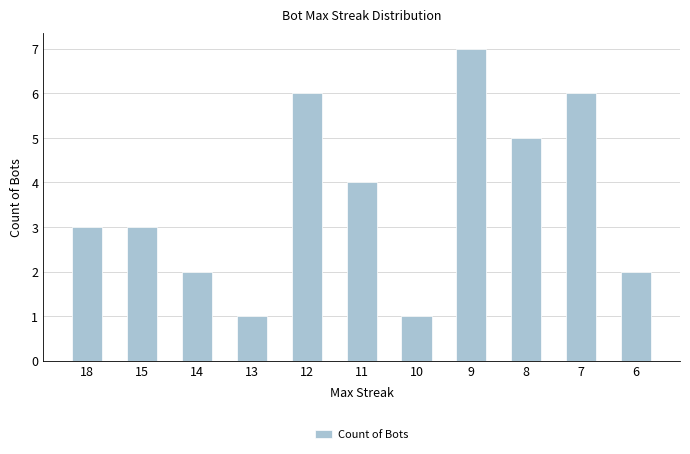

What is the sum of the values at 10 and 12?

7